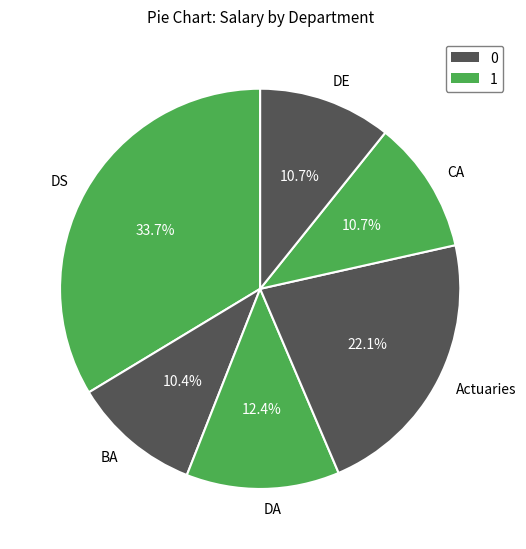

To the nearest percent, what is the combined percentage of DE and BA?

21%